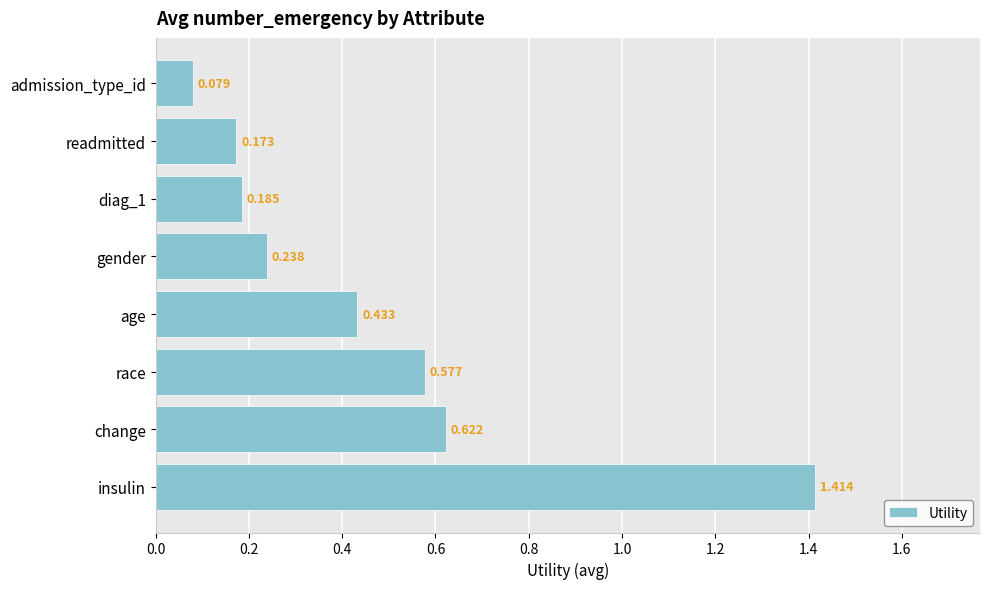

Where is the data nearest to the value 0?

admission_type_id